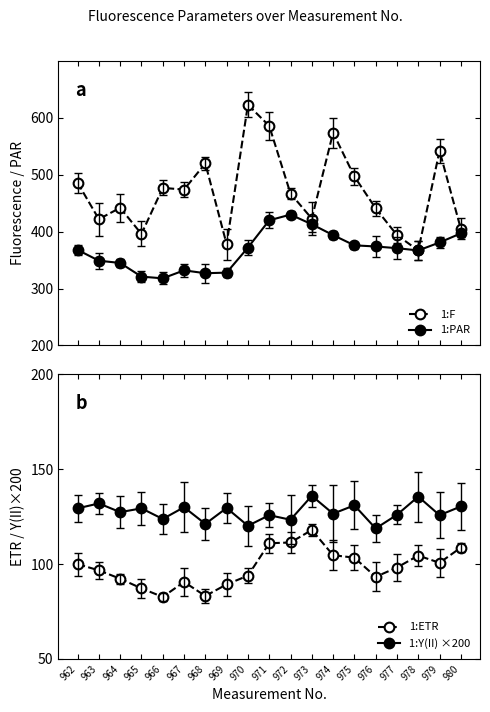

True or false: 1:Y(II) ×200 has a value of 132.0 at 963.

True